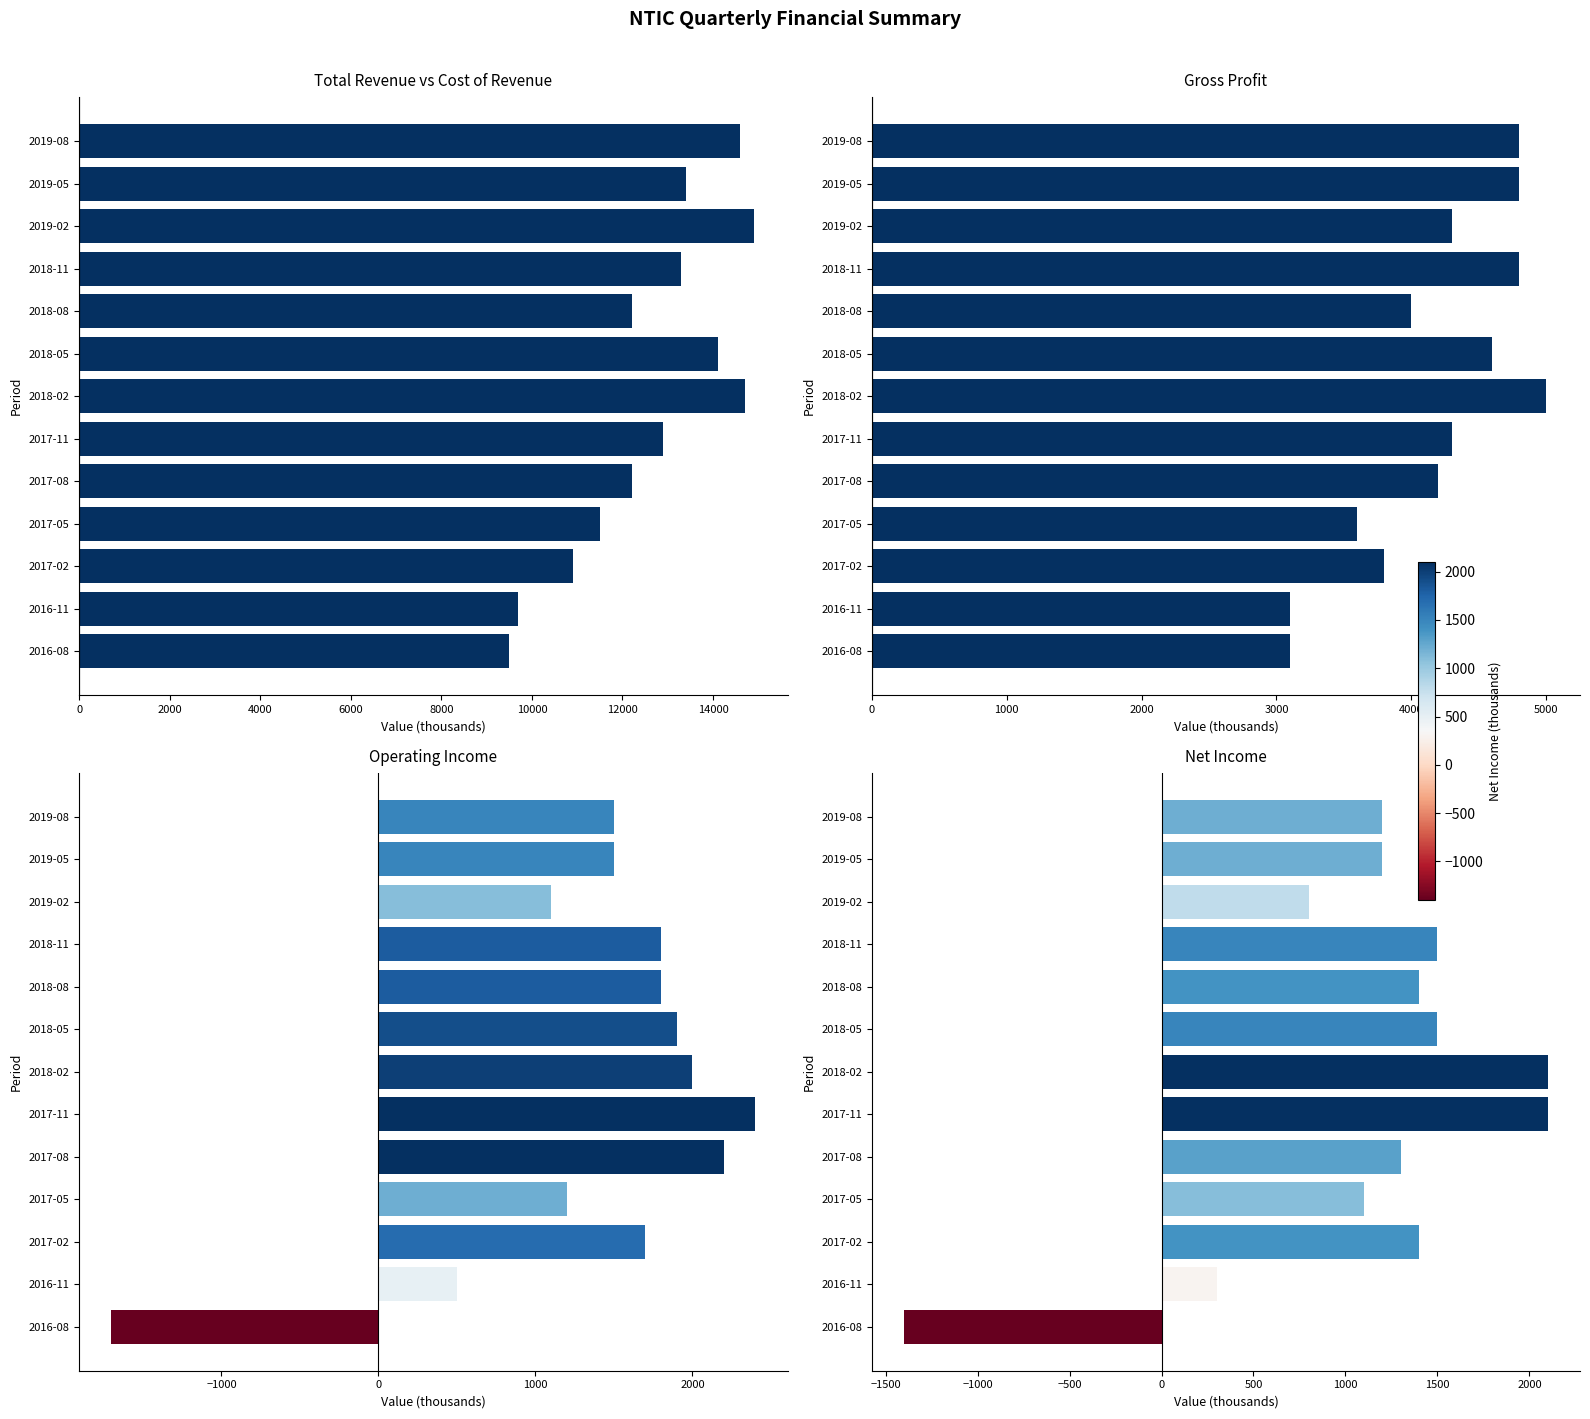

Which series changed the most between 2017-11 and 2018-02?

Total Revenue vs Cost of Revenue